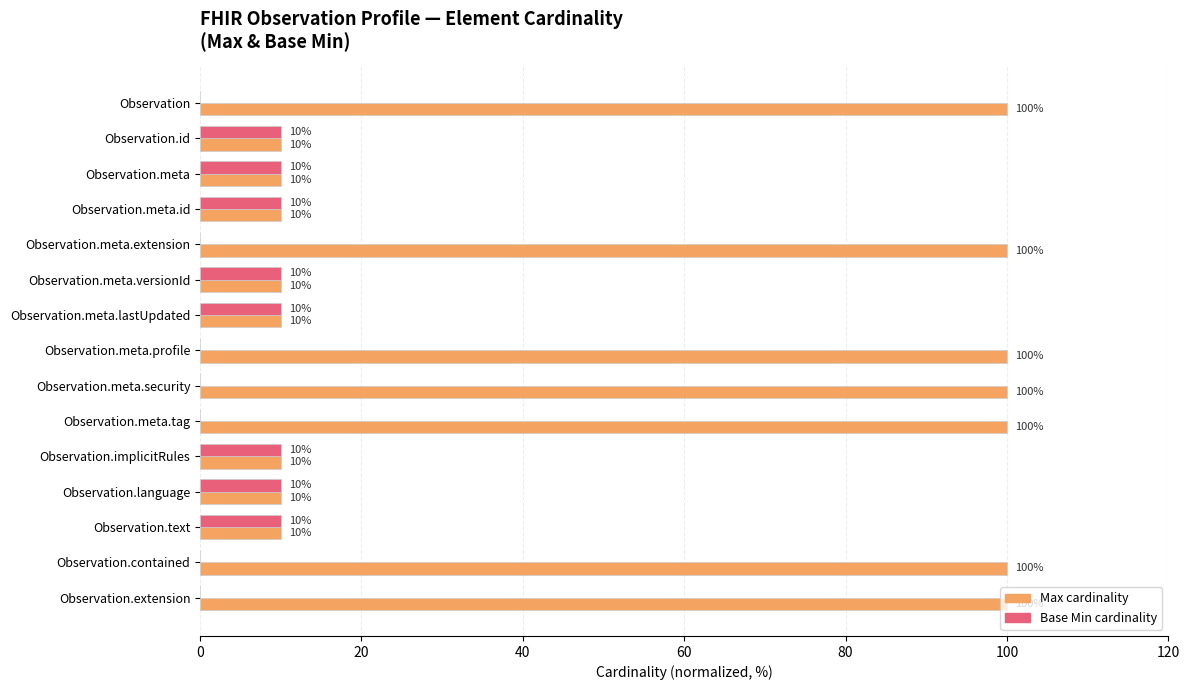

What is the total value across all series at Observation.meta.id?

20